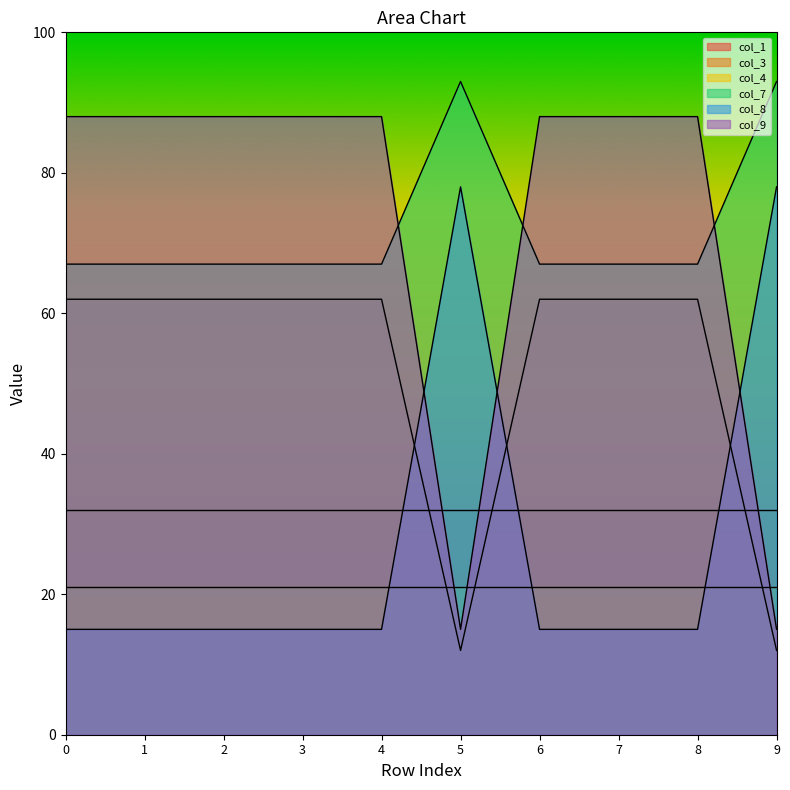

What are all the series names shown in the legend?

col_1, col_3, col_4, col_7, col_8, col_9